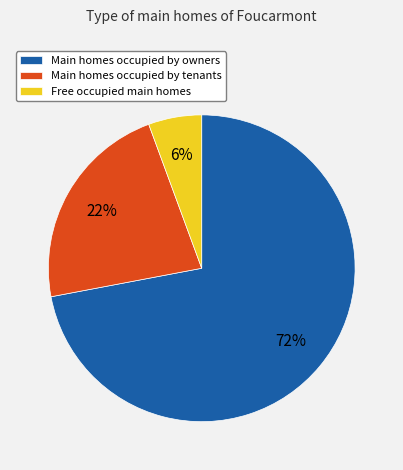

What is the smallest slice in the pie chart?

Free occupied main homes